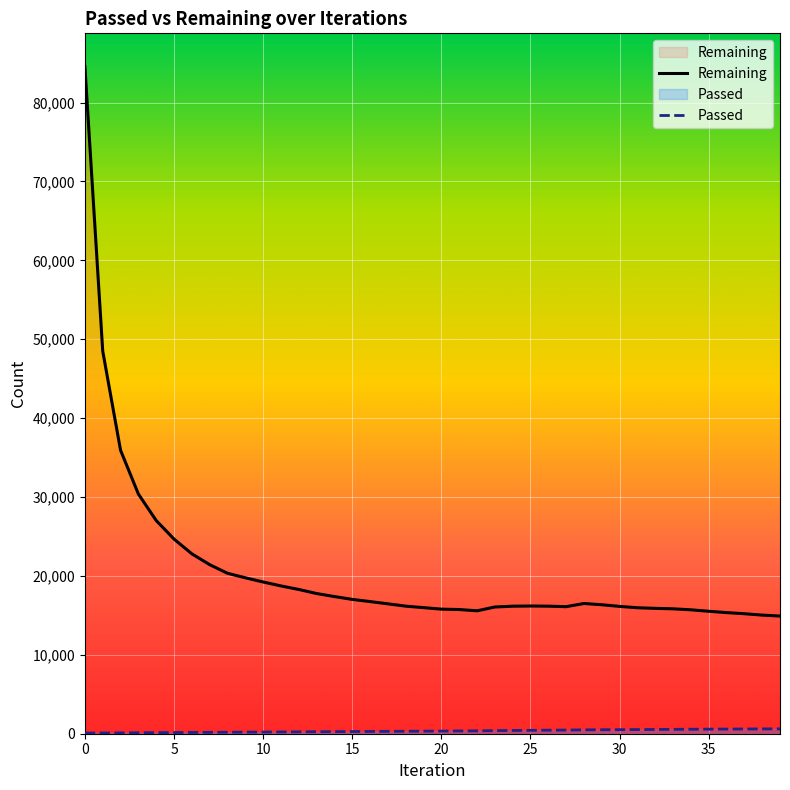

Reading left to right, list all the values displayed in this chart.

Remaining: 84551	48505	35934	30387	27025	24675	22804	21430	20337	19767	19234	18733	18284	17771	17385	17026	16751	16464	16170	15982	15792	15741	15581	16062	16165	16188	16170	16103	16506	16349	16139	15968	15891	15832	15707	15522	15353	15211	15035	14914
Passed: 84	97	108	122	135	148	160	172	184	199	213	227	240	252	264	276	289	301	313	326	338	354	366	394	414	432	448	463	492	505	516	527	542	557	569	579	589	600	610	621